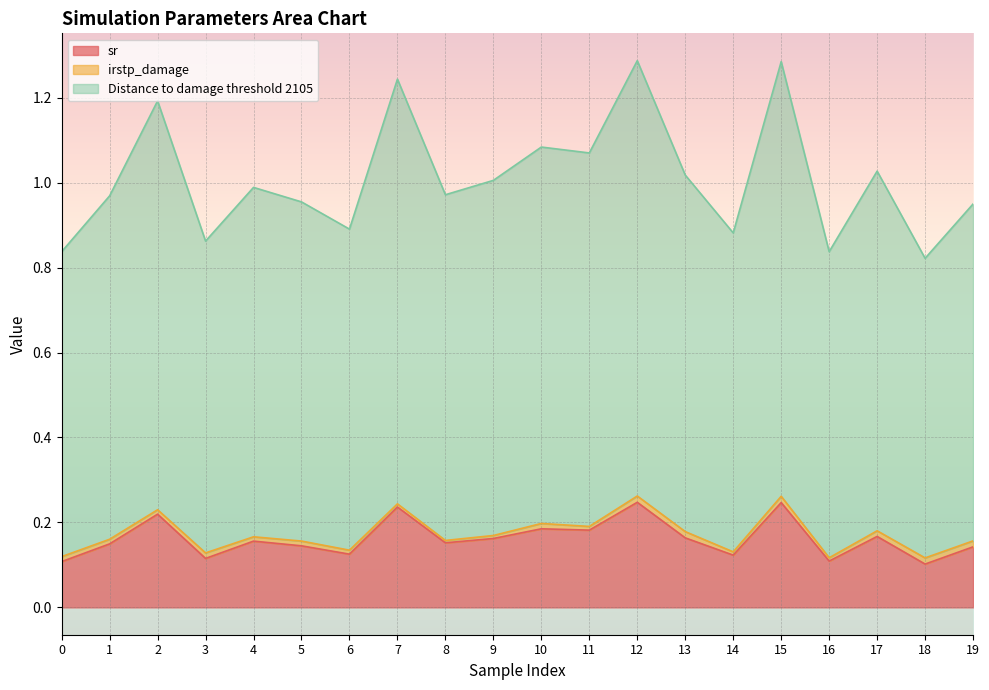

The sr series shows 0.1 at 18. True or false?

True